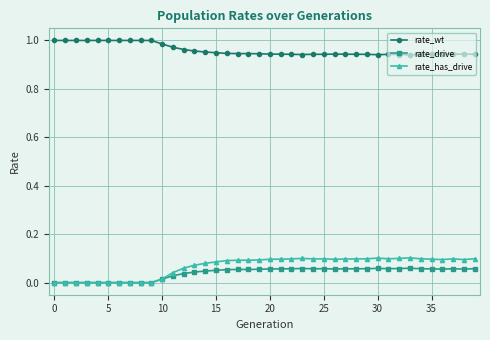

True or false: rate_has_drive has more than 1 interior local peaks.

True